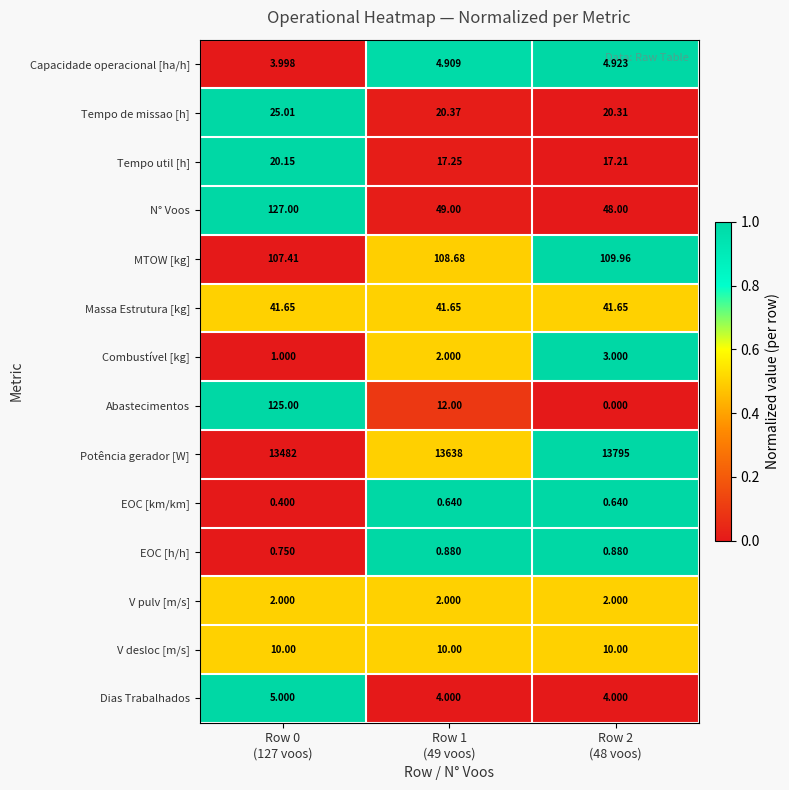

Rank the series by their maximum value, from lowest to highest.

EOC [km/km], EOC [h/h], V pulv [m/s], Combustível [kg], Capacidade operacional [ha/h], Dias Trabalhados, V desloc [m/s], Tempo util [h], Tempo de missao [h], Massa Estrutura [kg], MTOW [kg], Abastecimentos, N° Voos, Potência gerador [W]